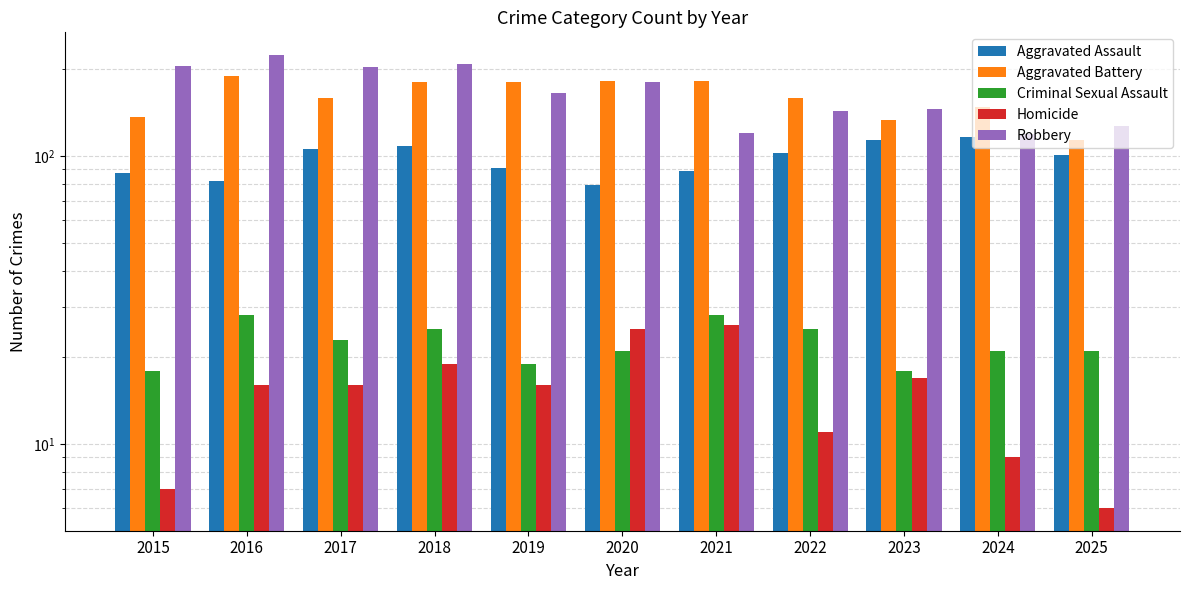

The value of Homicide at 2023 is 17. True or false?

True